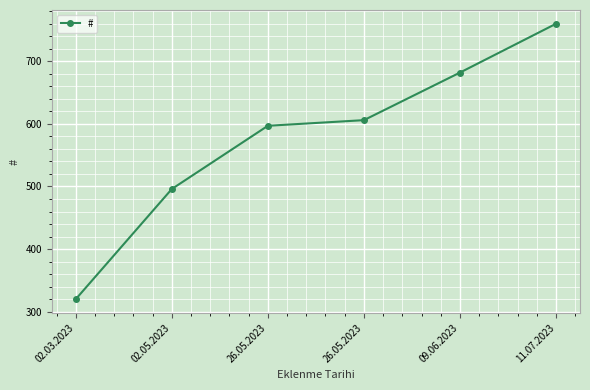

What is the change in value from 26.05.2023 to 09.06.2023?

+85